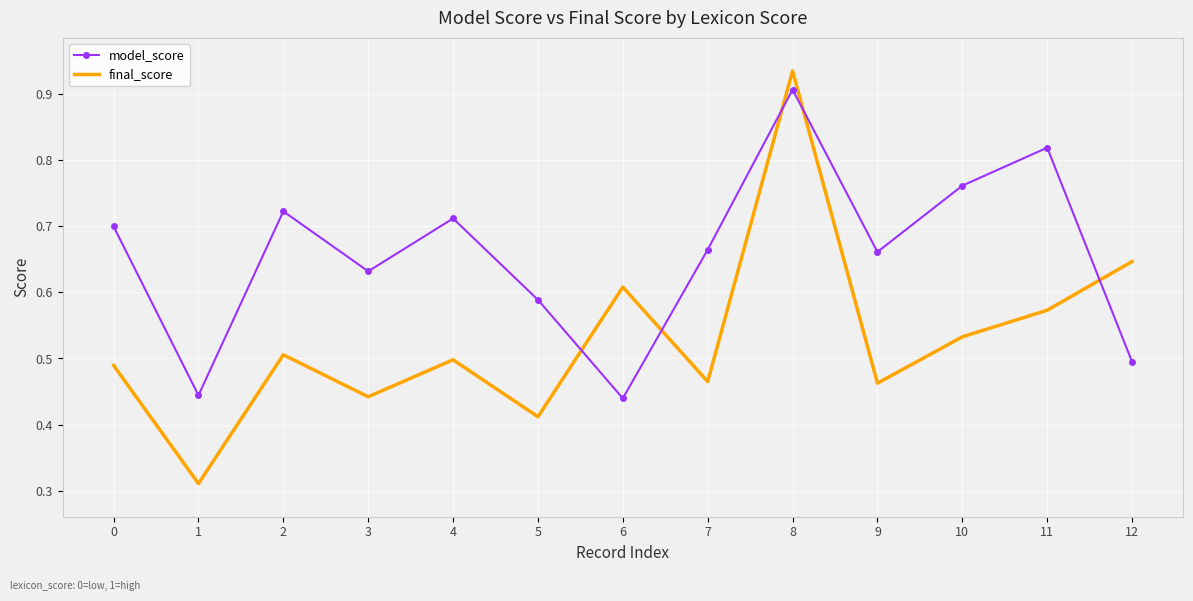

True or false: final_score has a value of 0.5 at 0.

True